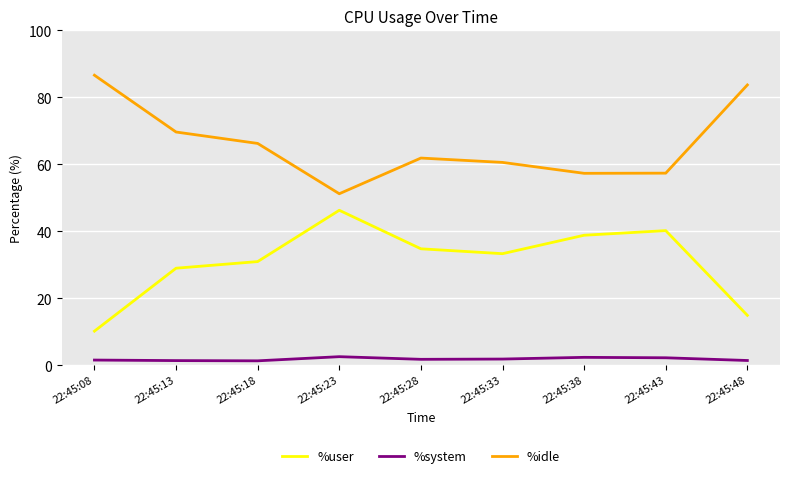

Rank the series at 22:45:38 from lowest to highest value.

%system, %user, %idle